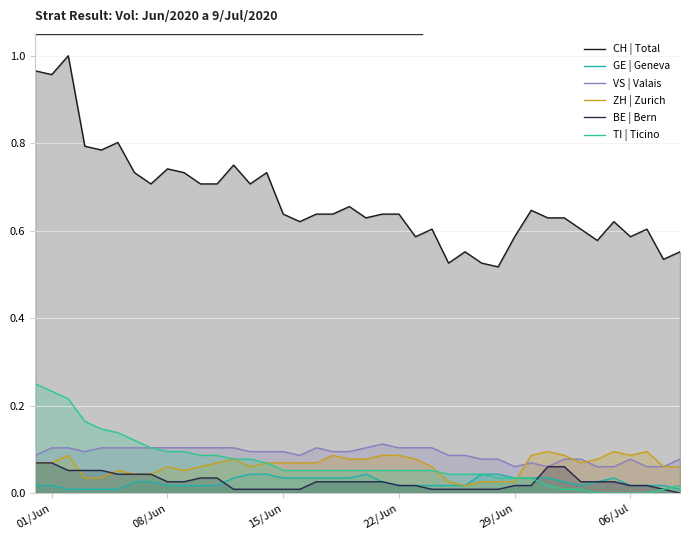

At which category does CH | Total reach its first local valley?

01/Jun